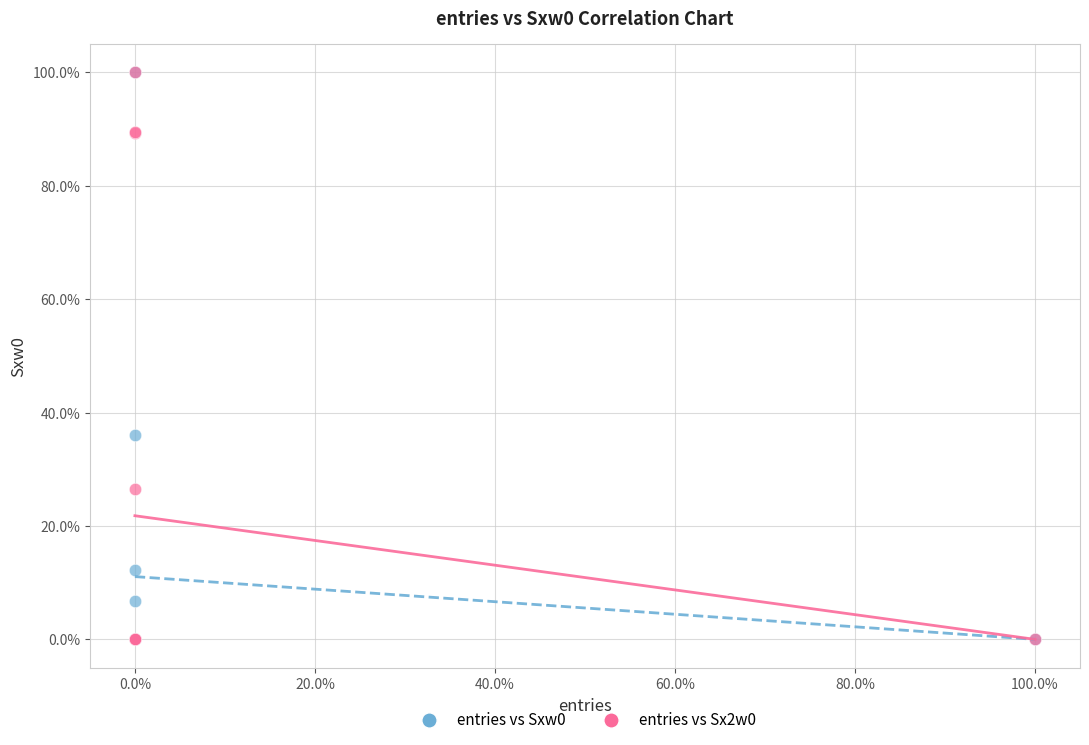

What are all the series names shown in the legend?

entries vs Sxw0, entries vs Sx2w0